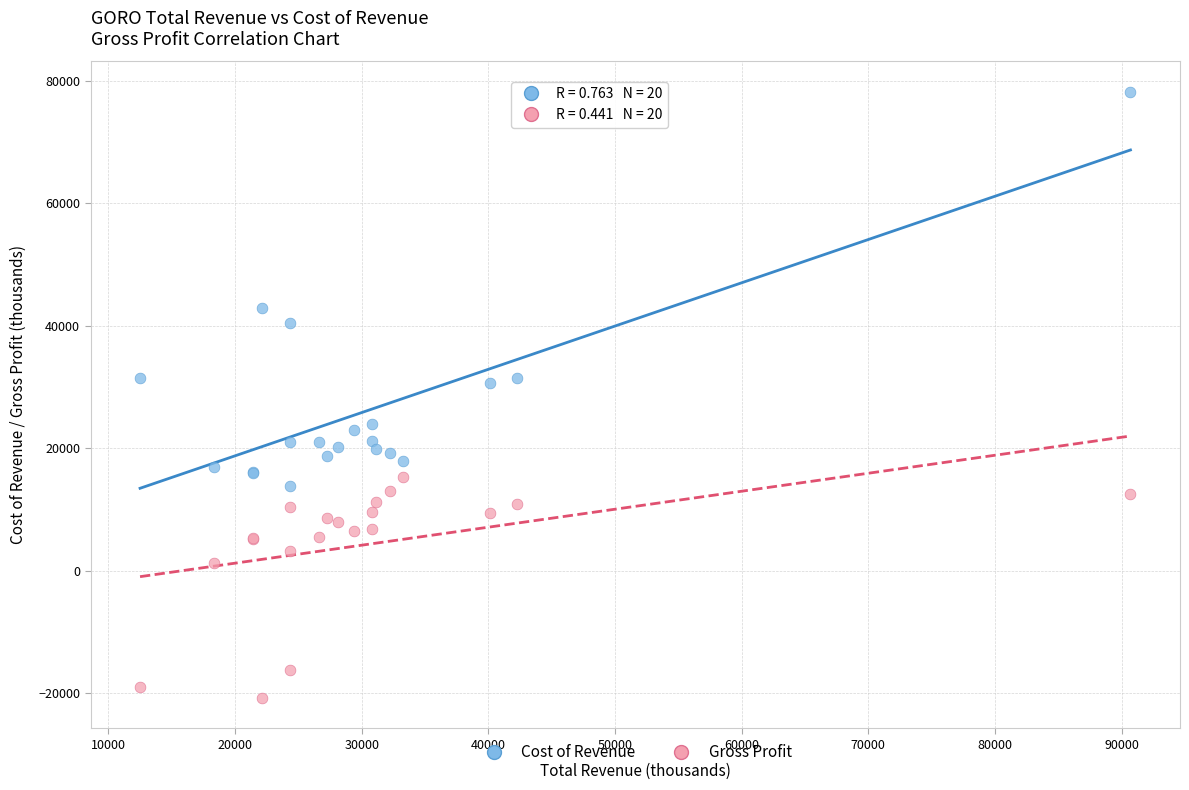

Which series reaches the minimum Y coordinate?

Gross Profit